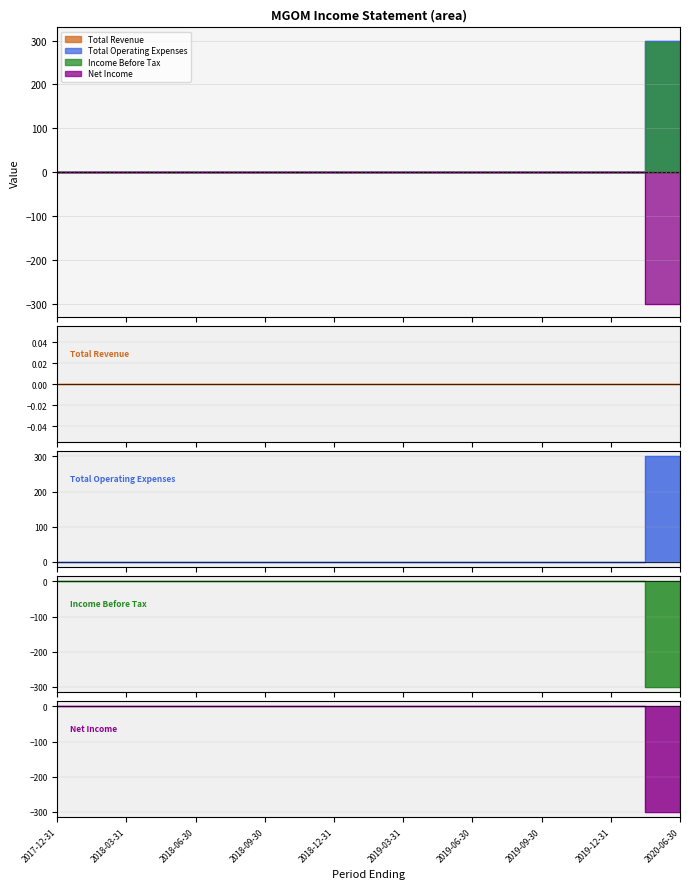

True or false: Income Before Tax and Net Income cross at least once.

False